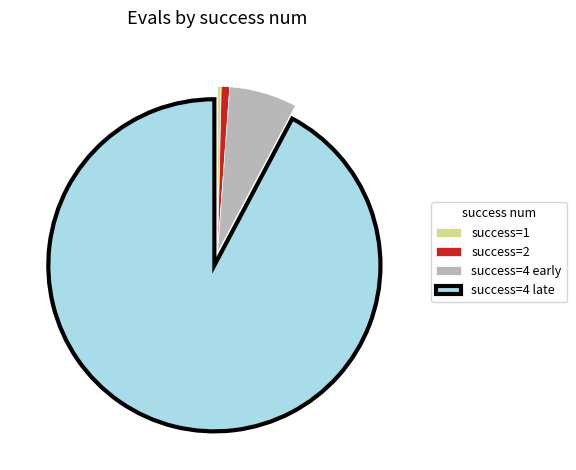

Is there a majority slice in this chart?

Yes